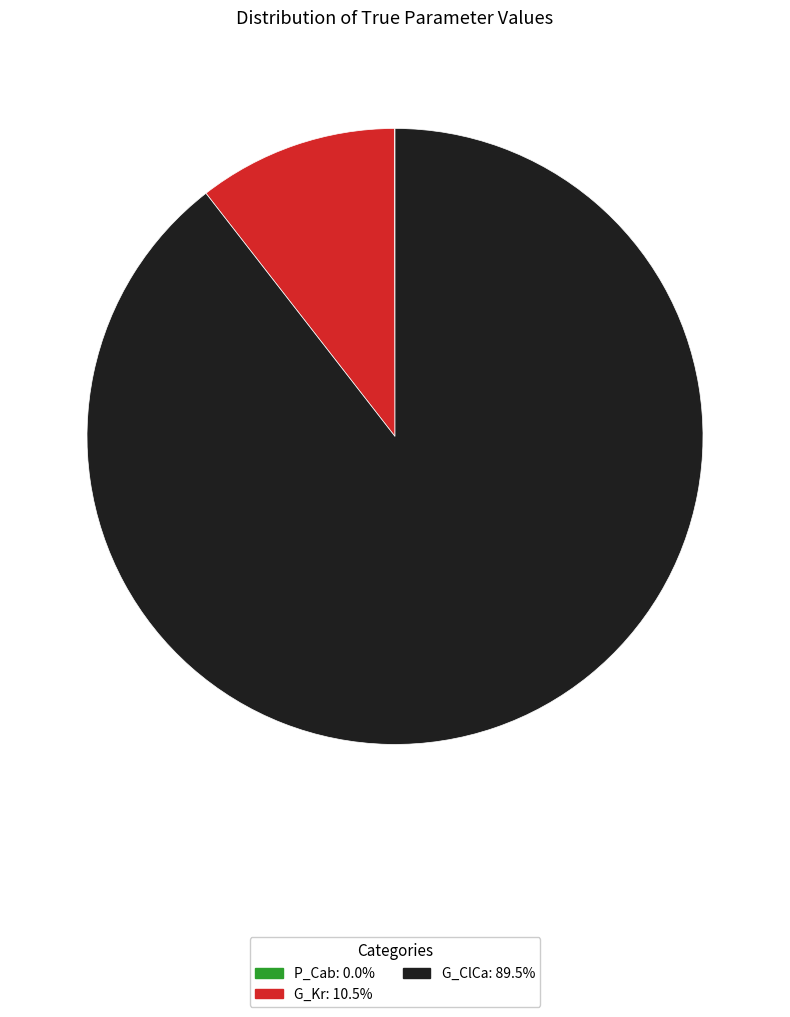

Between G_ClCa and G_Kr, which is larger?

G_ClCa